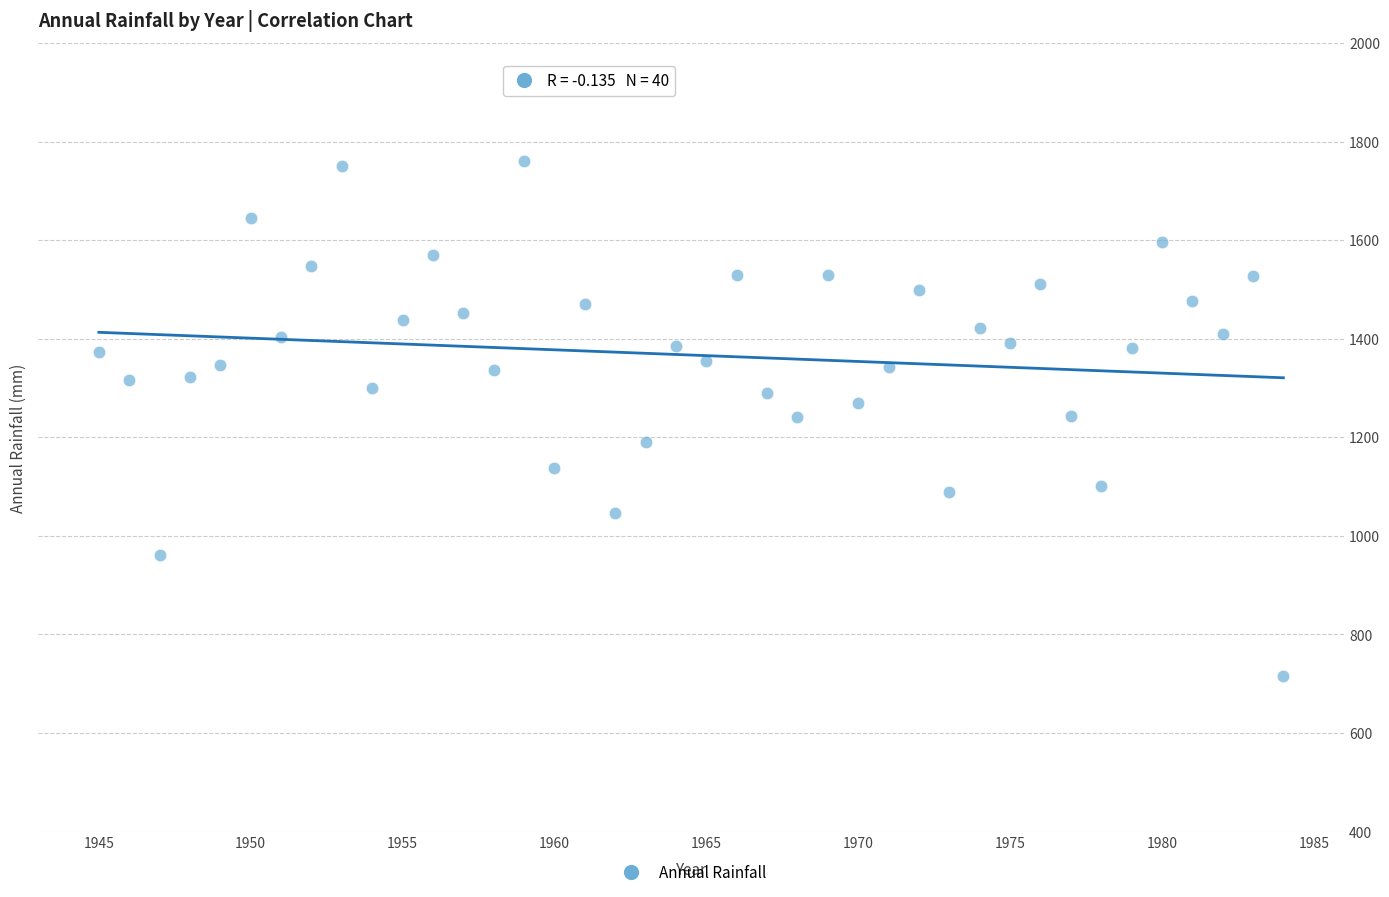

What is the range of X values (max minus min)?

39.0